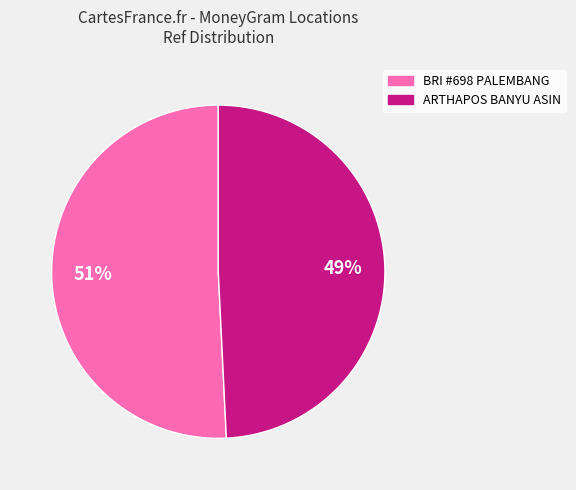

To the nearest percent, what is the average slice percentage?

50%